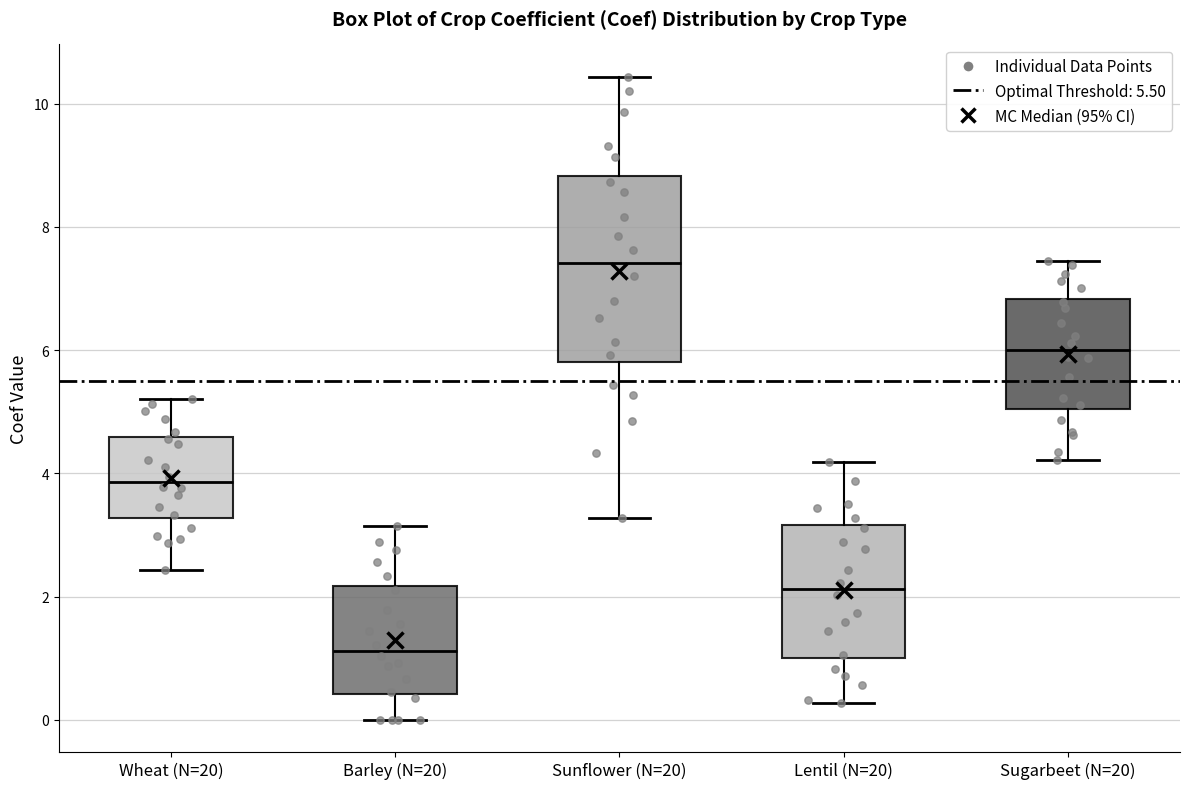

Which box's median line is the lowest?

Barley (N=20)